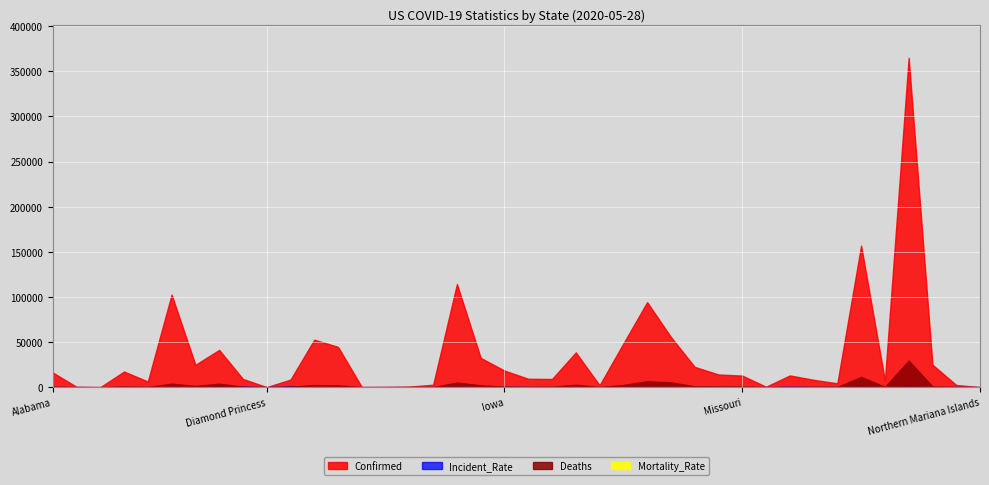

At which category does Confirmed reach its first local valley?

American Samoa